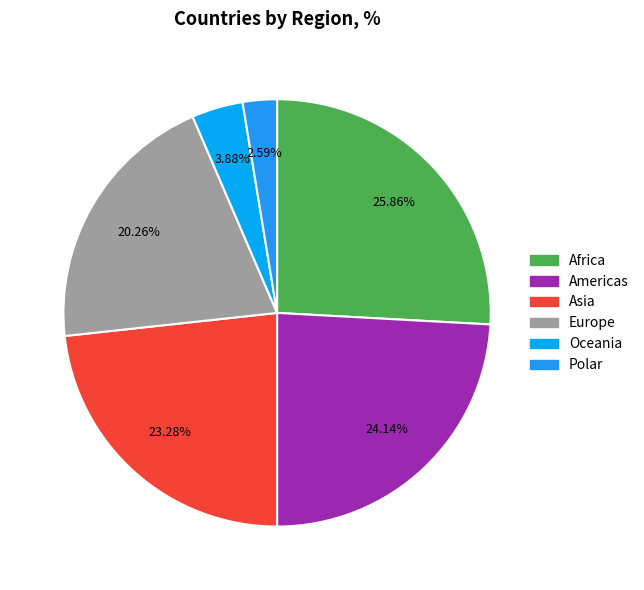

To the nearest percent, what is the average slice percentage?

17%